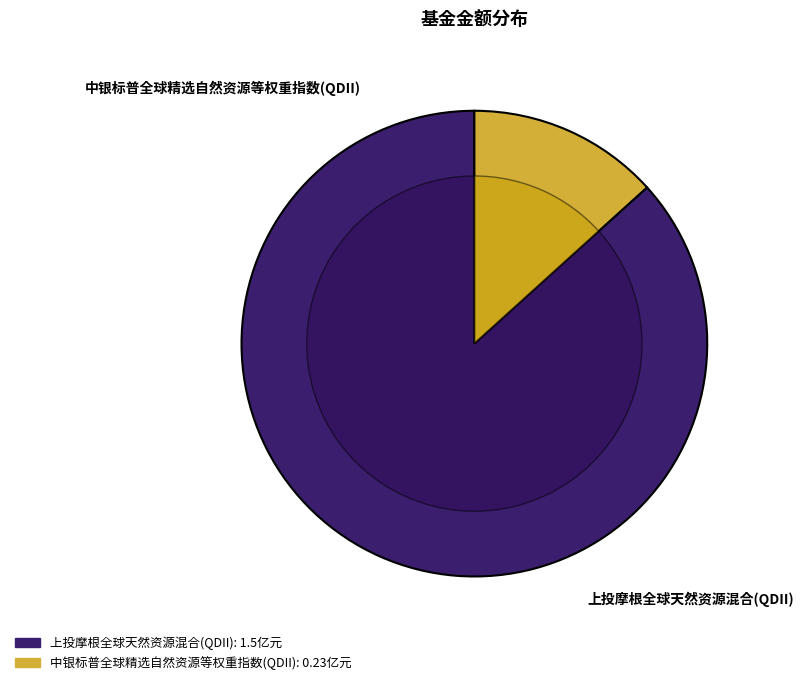

Is it true that 中银标普全球精选自然资源等权重指数(QDII) is 13% of the pie?

True